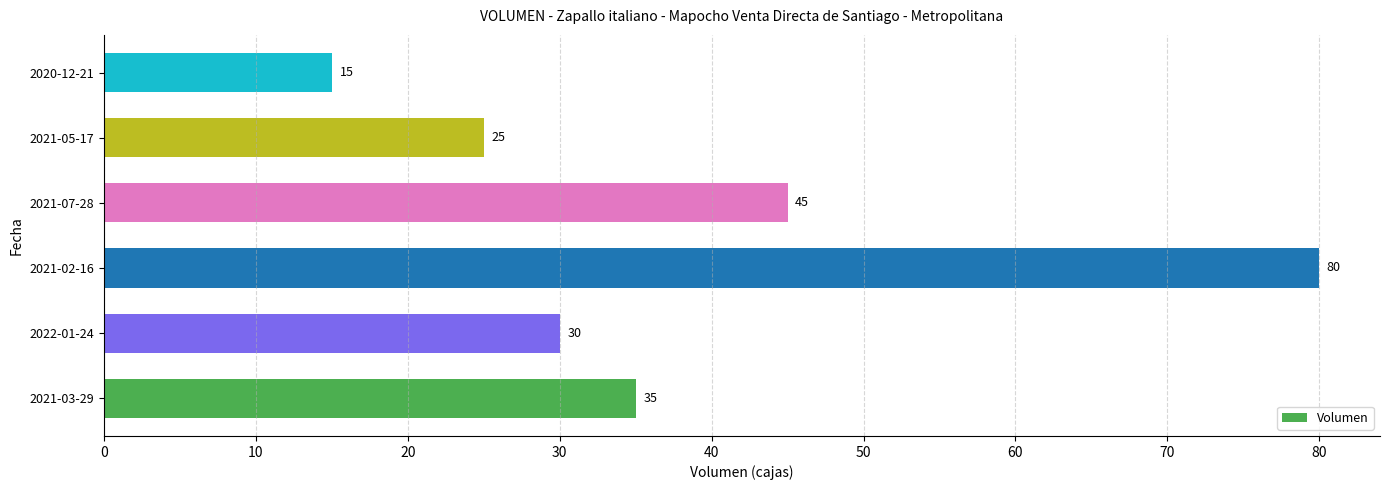

Reading bottom to top, transcribe all the data shown in this chart.

2021-03-29=35	2022-01-24=30	2021-02-16=80	2021-07-28=45	2021-05-17=25	2020-12-21=15